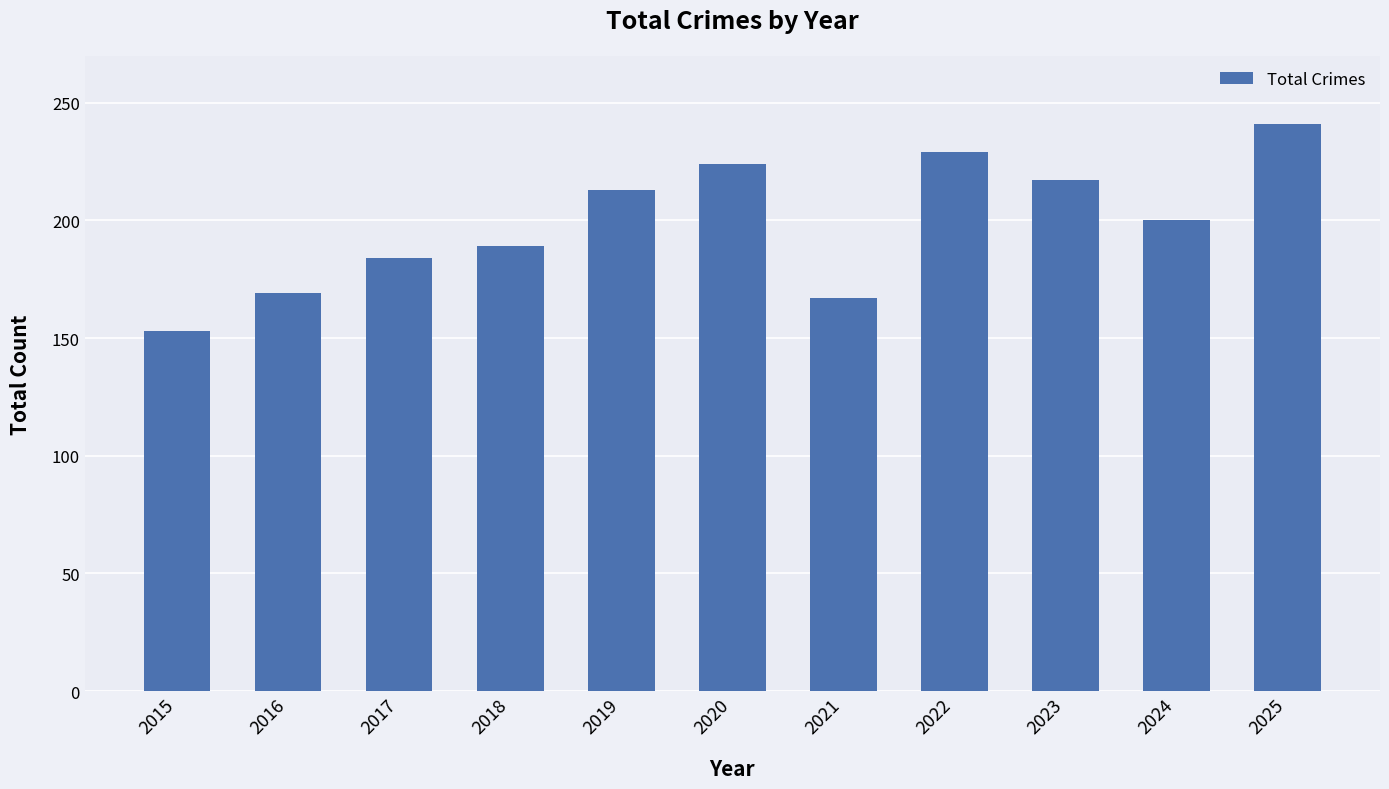

How many values are below 200?

5